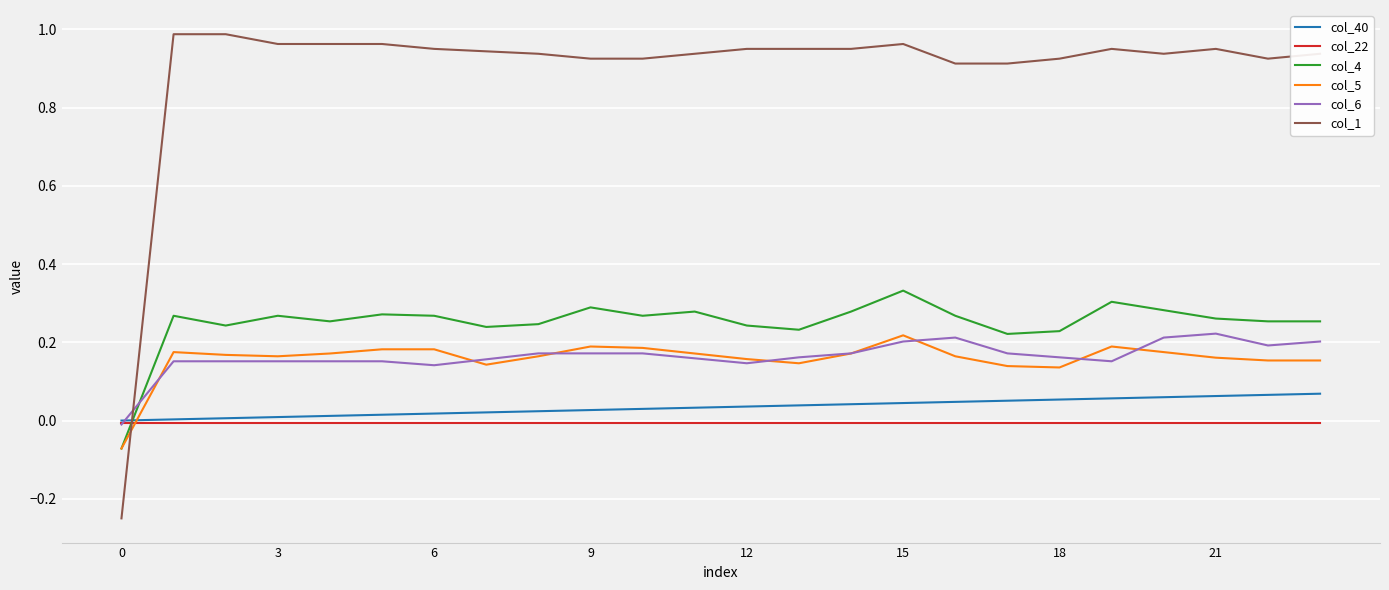

How many col_5 values are between 0 and 1?

23